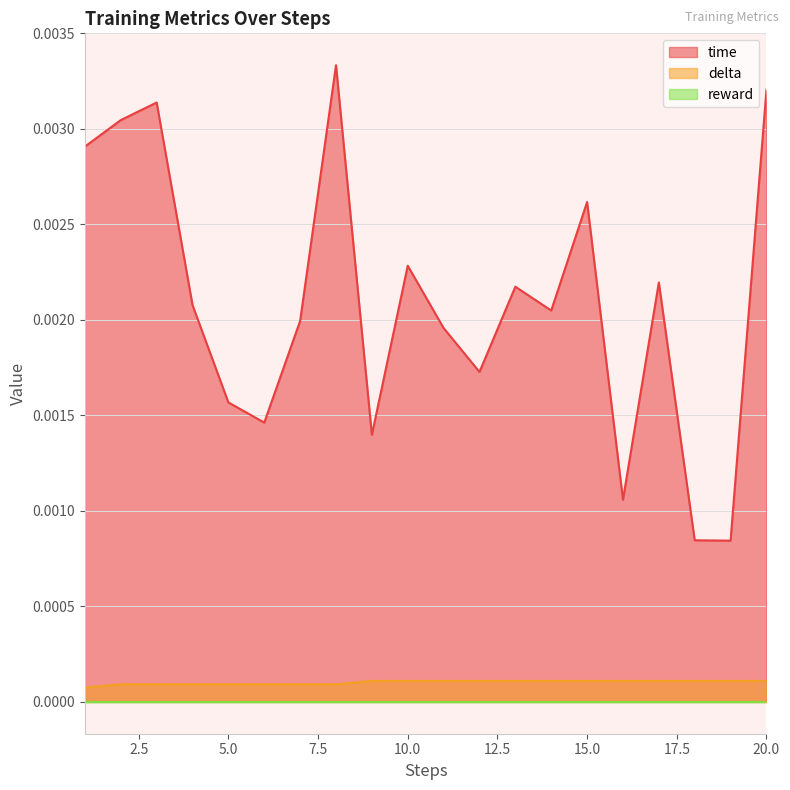

Is the value of time at 5.0 greater than the value of delta at 5.0?

Yes